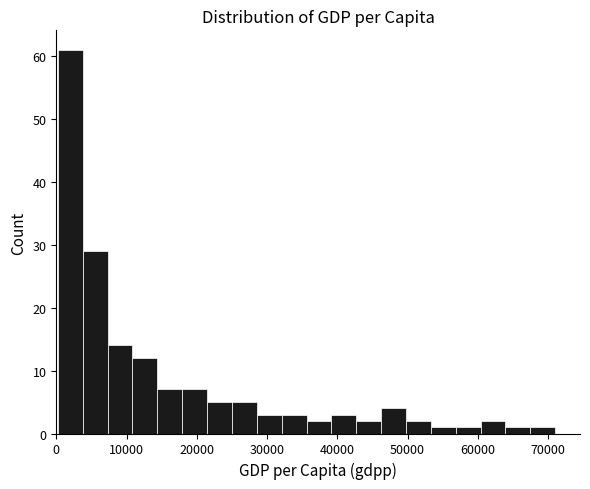

Read against the x-axis, roughly where is the centre of the tallest bar?

2000